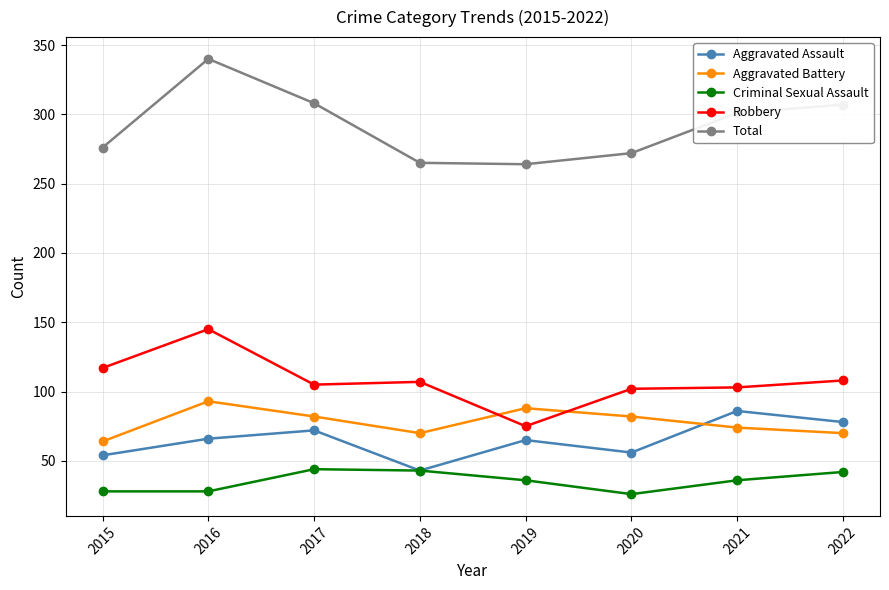

Count the number of categories in the chart.

8